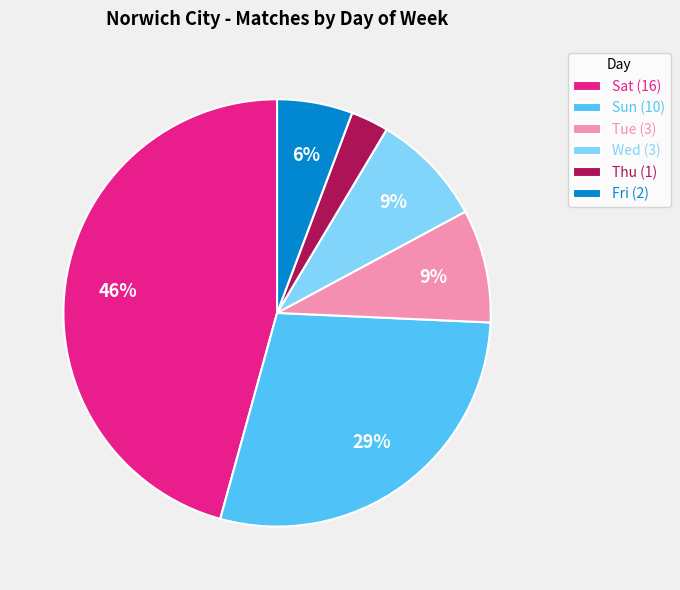

Approximately how many times larger is the value at Tue (3) compared to Fri (2)?

1.5